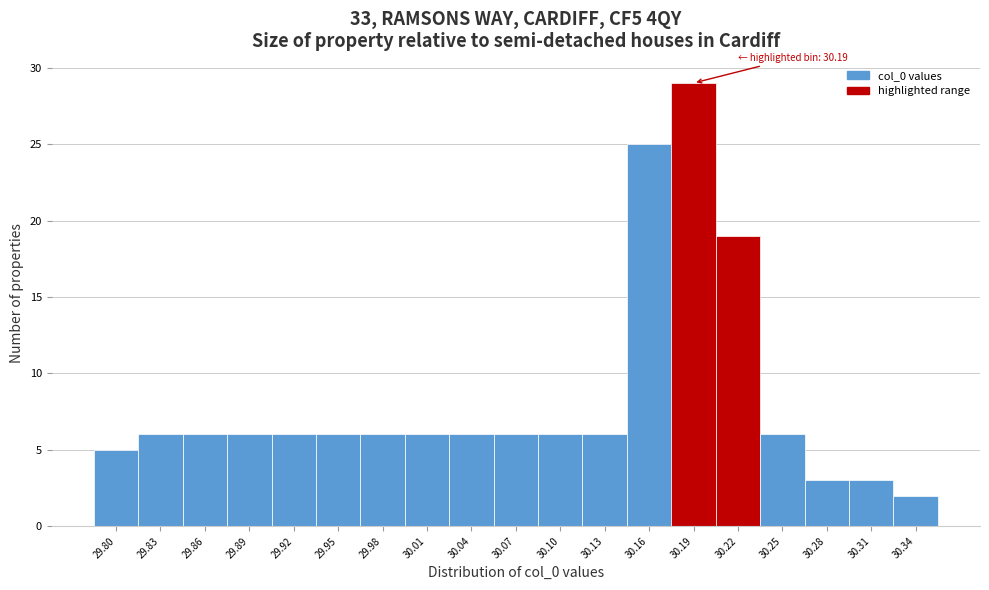

Reading right to left, list all the values displayed in this chart.

2	3	3	6	19	29	25	6	6	6	6	6	6	6	6	6	6	6	5